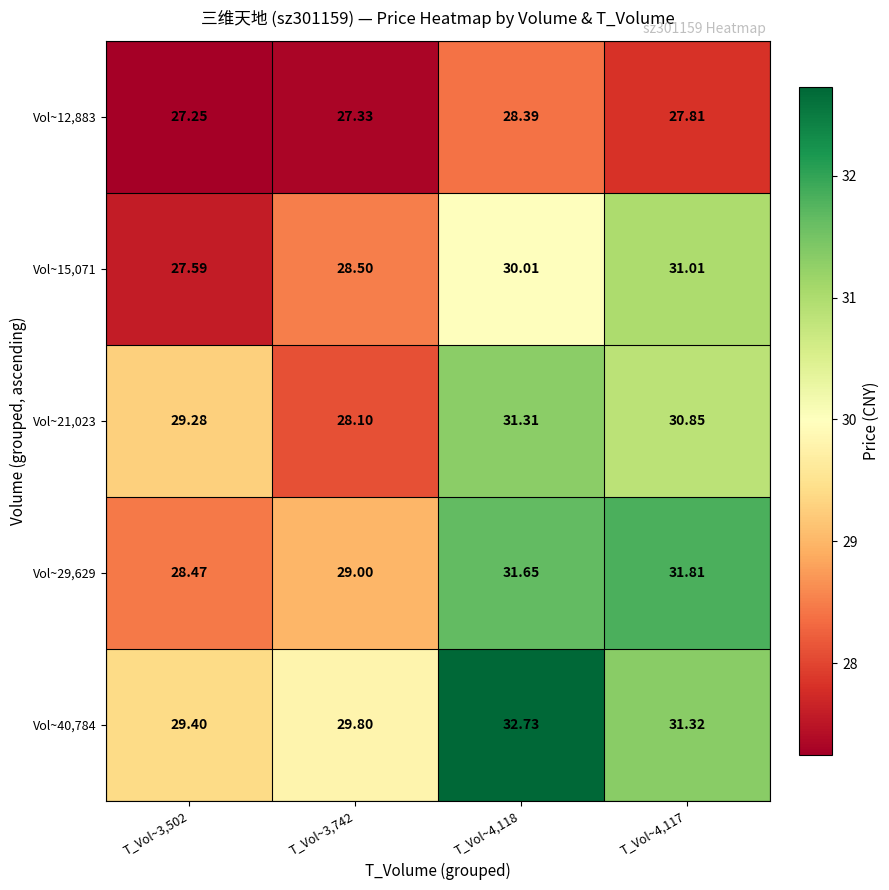

Is the value of Vol~29,629 at T_Vol~3,742 greater than the value of Vol~15,071 at T_Vol~4,118?

No